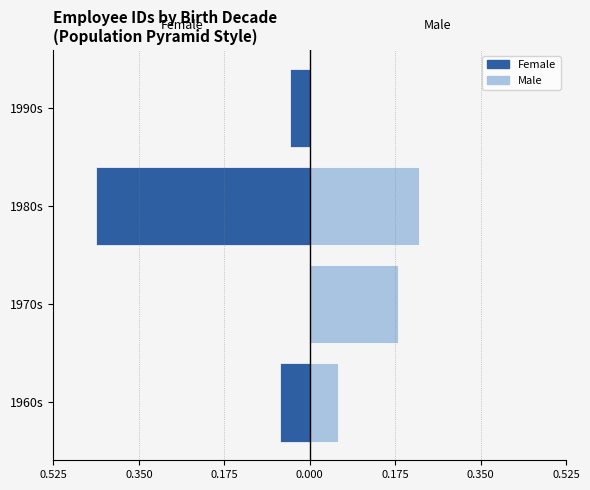

The Female series shows 0.0 at 1970s. True or false?

True